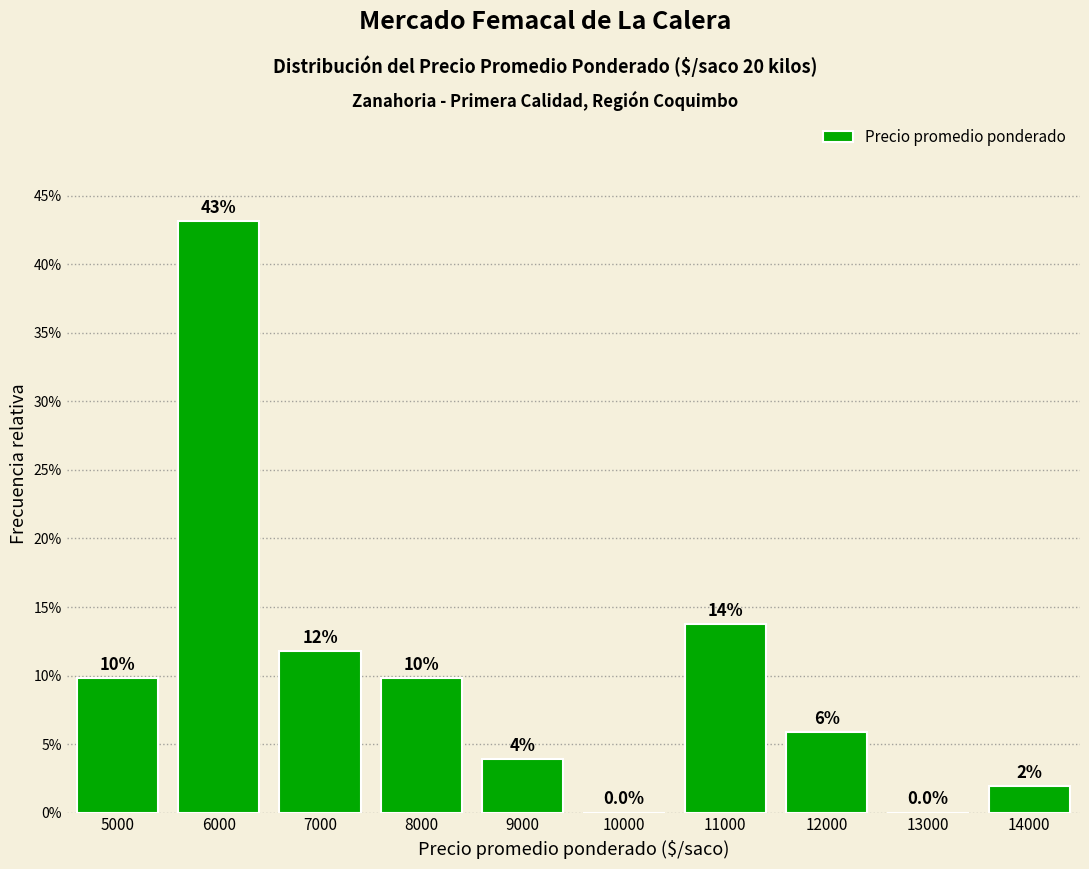

List the labels in order of value, largest first.

6000, 11000, 7000, 5000, 8000, 12000, 9000, 14000, 10000, 13000